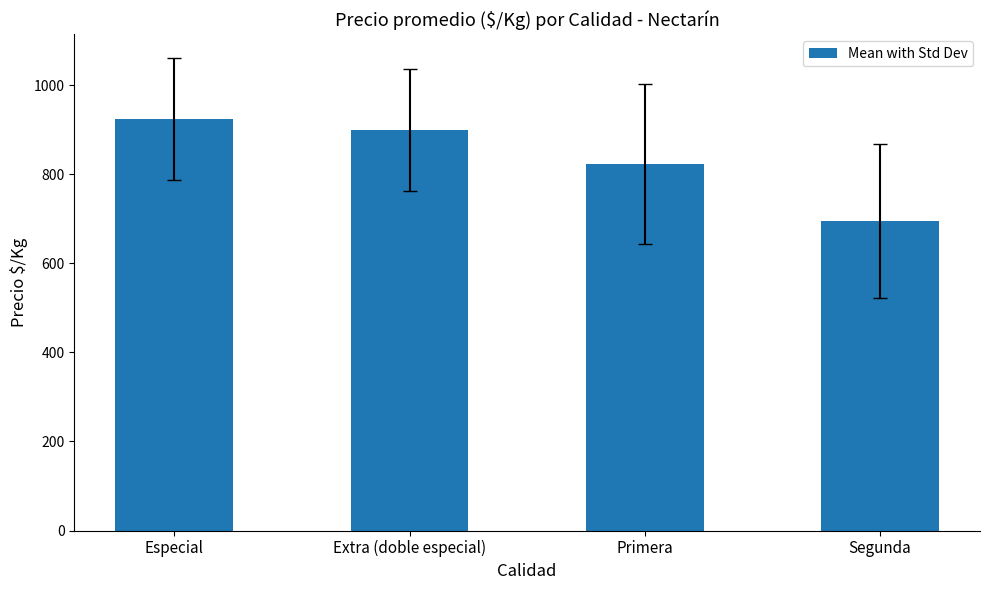

What is the sum of all values?

3343.8